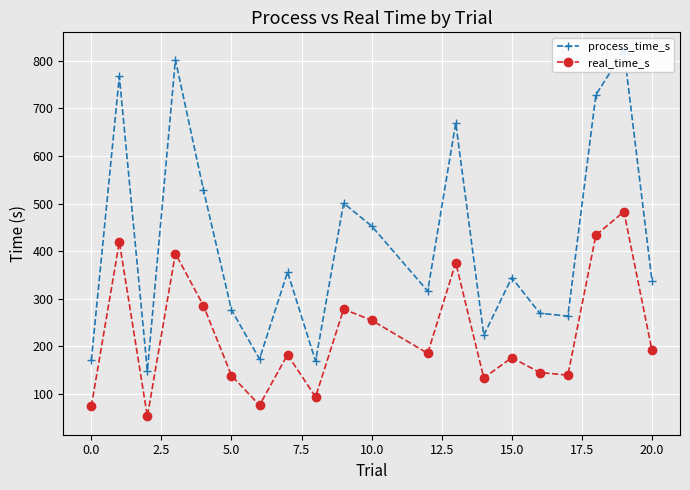

What is the minimum value for real_time_s?

52.8